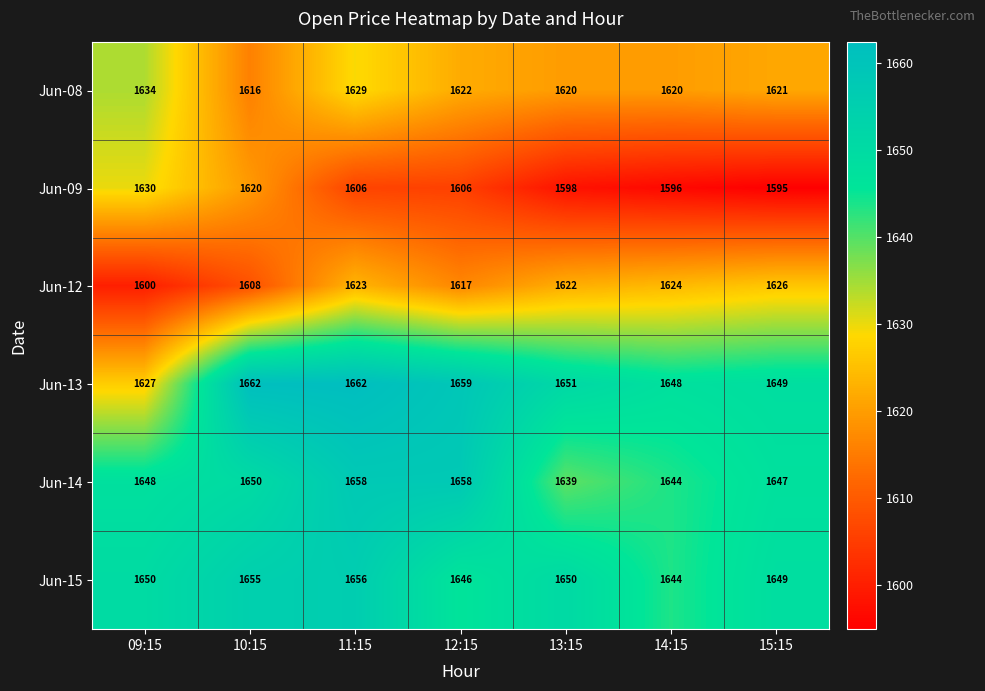

Which series has the largest total across all categories?

Jun-13